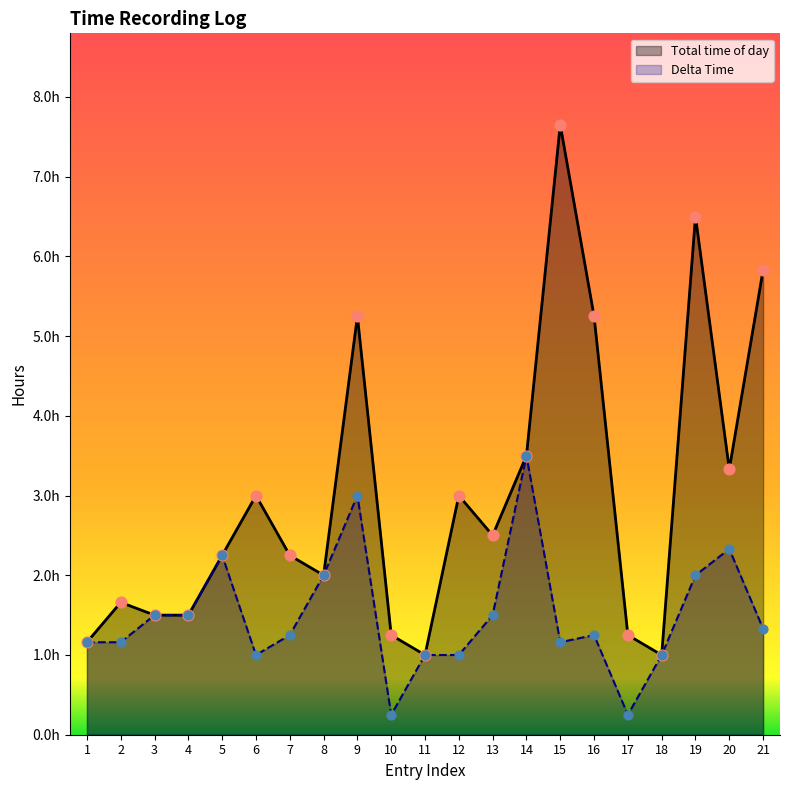

At which category is the sum across all series the highest?

15